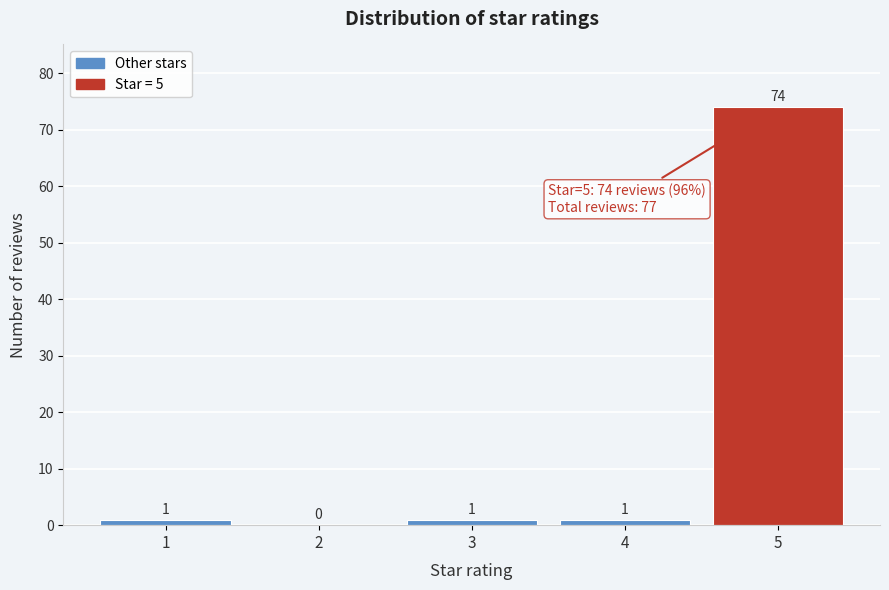

Which range on the x-axis has the tallest bar?

4.5 to 5.5